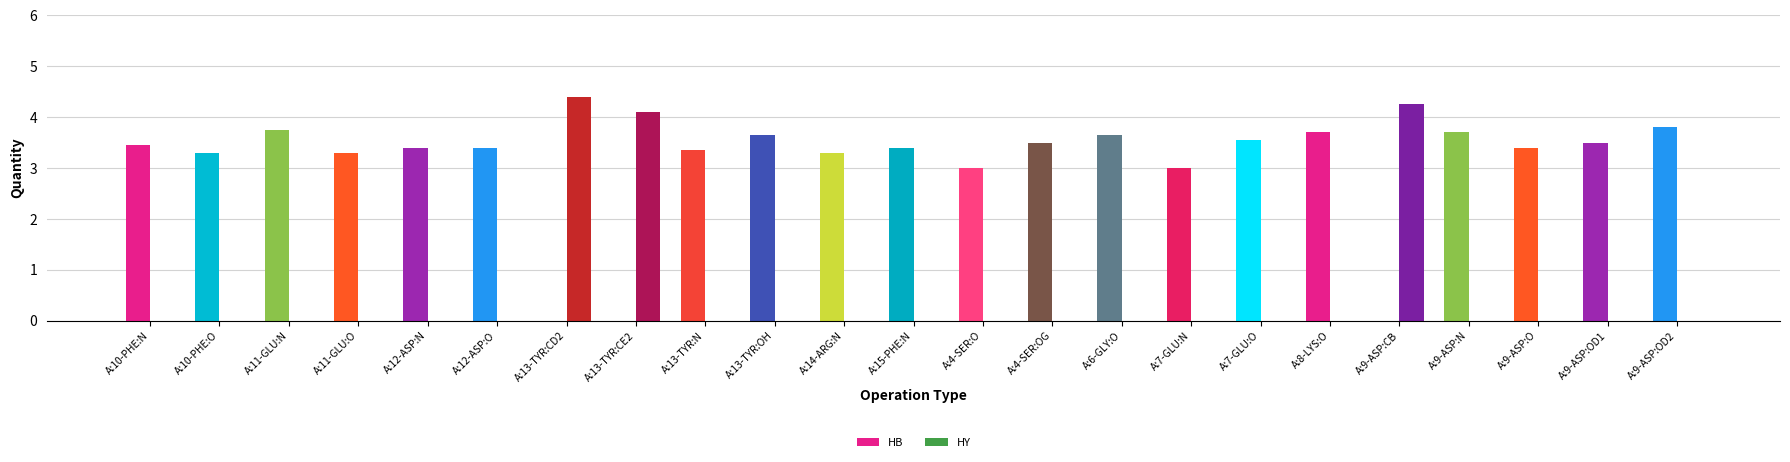

What is the spread (max minus min) of values at A:9-ASP:N?

3.7